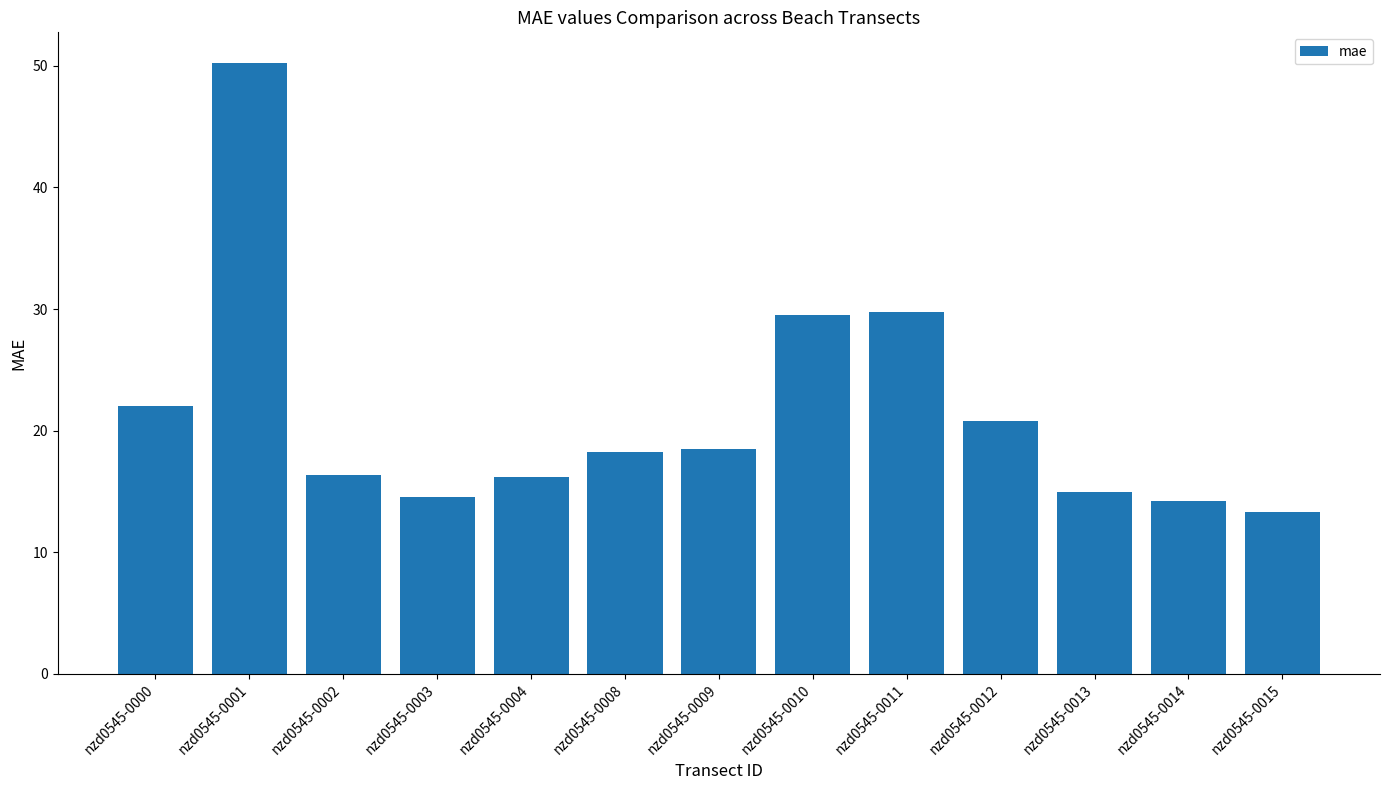

What is the sum of the values at nzd0545-0004 and nzd0545-0011?

46.0